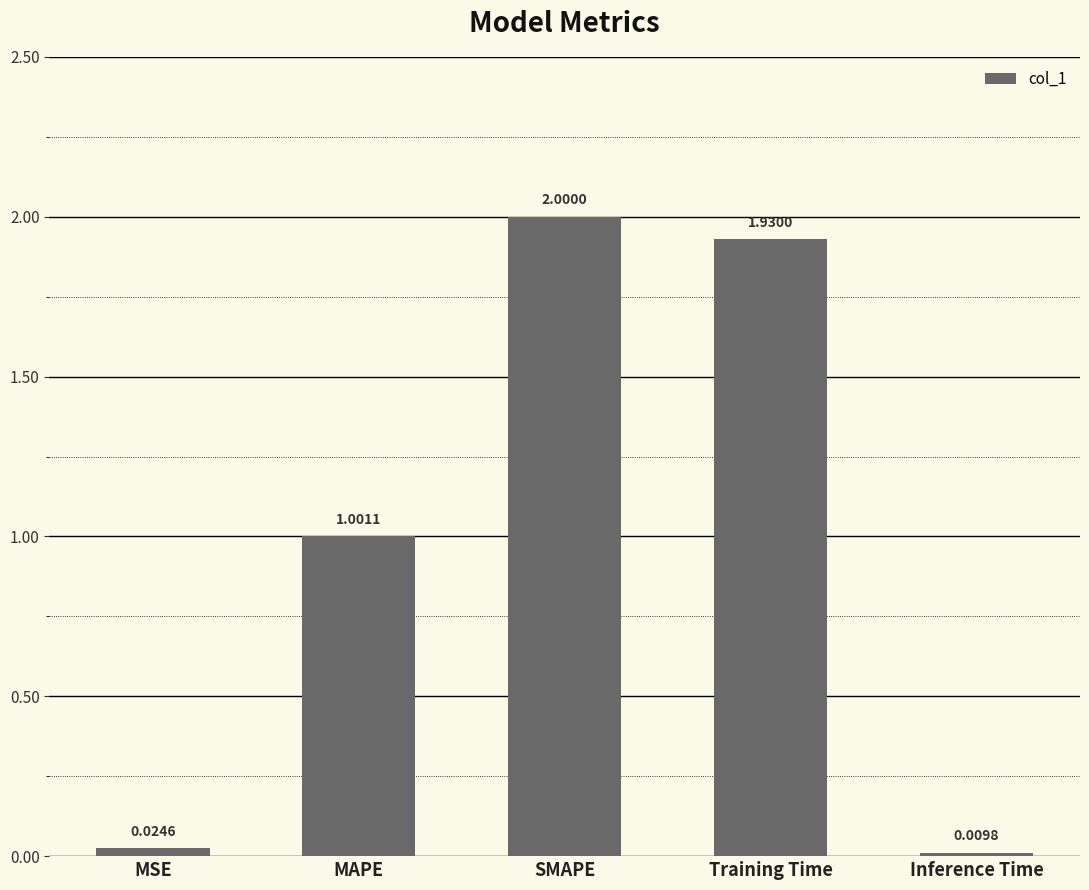

What is the ratio of the value at MAPE to the value at Training Time?

0.5